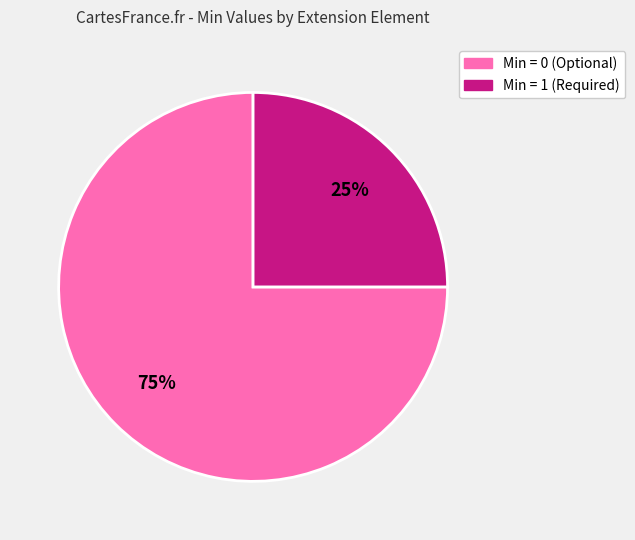

How many segments does this pie chart have?

2